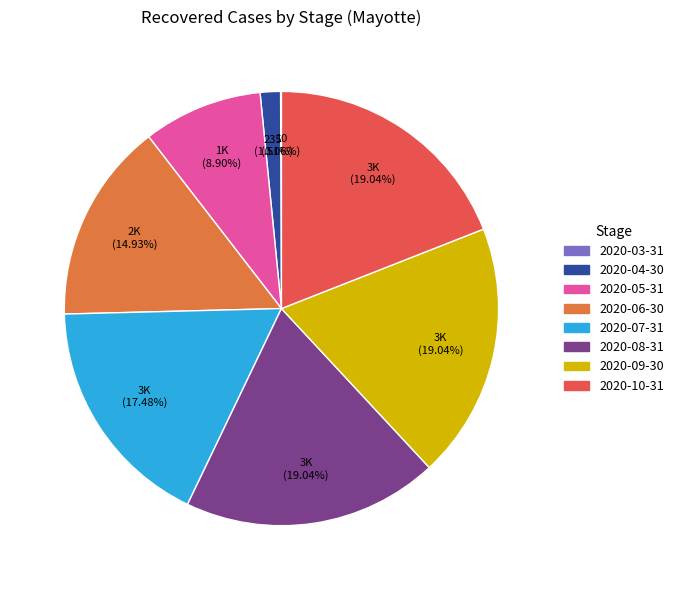

Is there a majority slice in this chart?

No